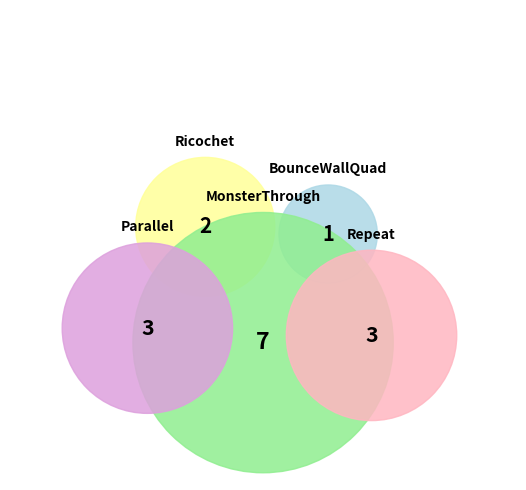

Rank the categories by value from lowest to highest.

BounceWallQuad, Ricochet, Repeat, Parallel, MonsterThrough